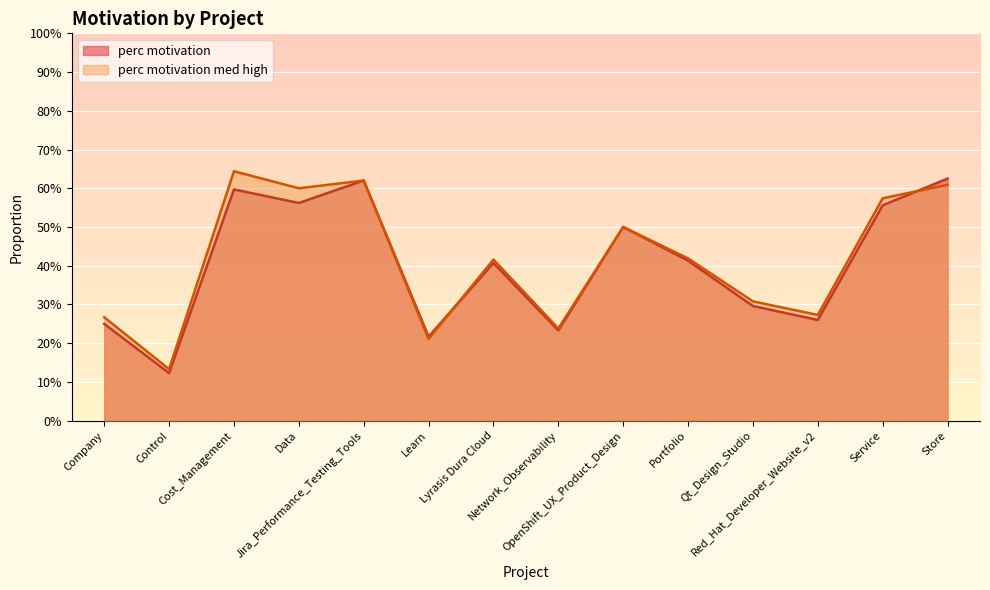

How many categories are shown in the chart?

14